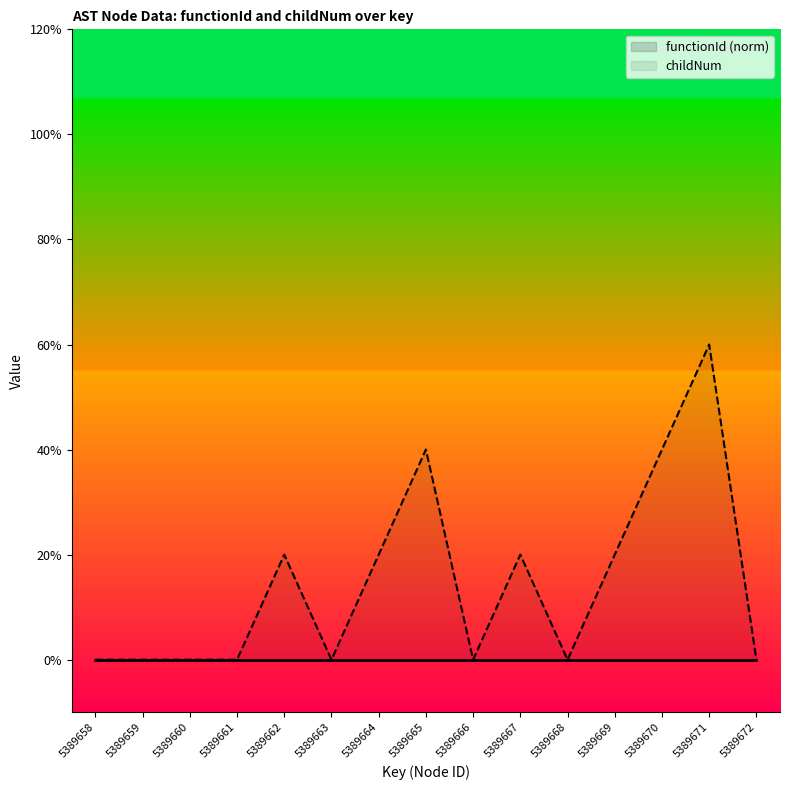

Reading left to right, list all the values displayed in this chart.

5389658=0	5389659=0	5389660=0	5389661=0	5389662=1	5389663=0	5389664=1	5389665=2	5389666=0	5389667=1	5389668=0	5389669=1	5389670=2	5389671=3	5389672=0